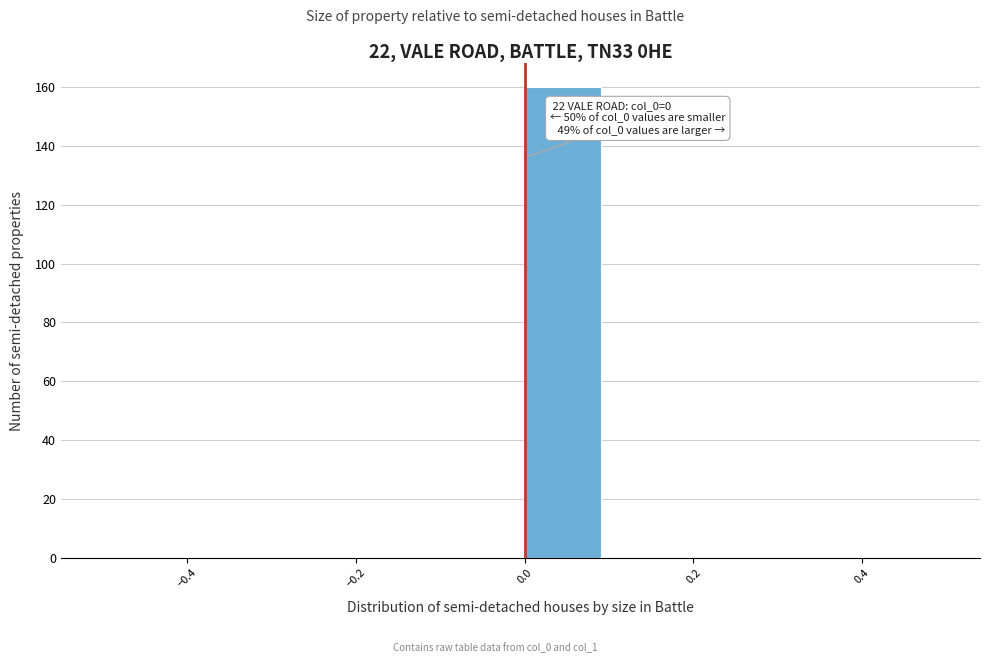

Which range on the x-axis has the tallest bar?

0.0 to 0.1